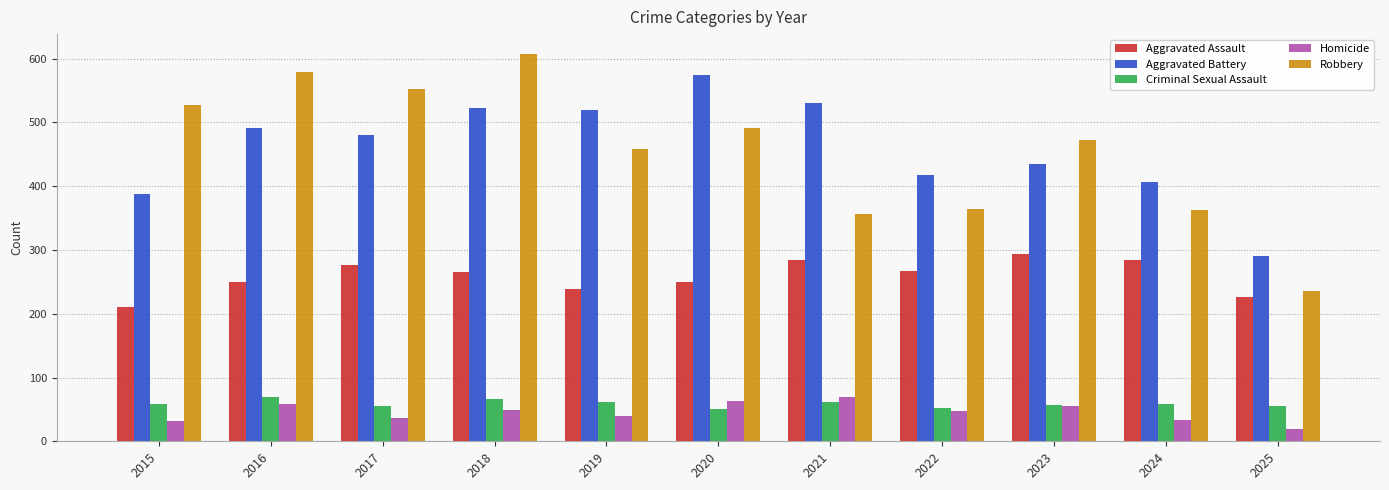

The value of Aggravated Assault at 2016 is 250. True or false?

True